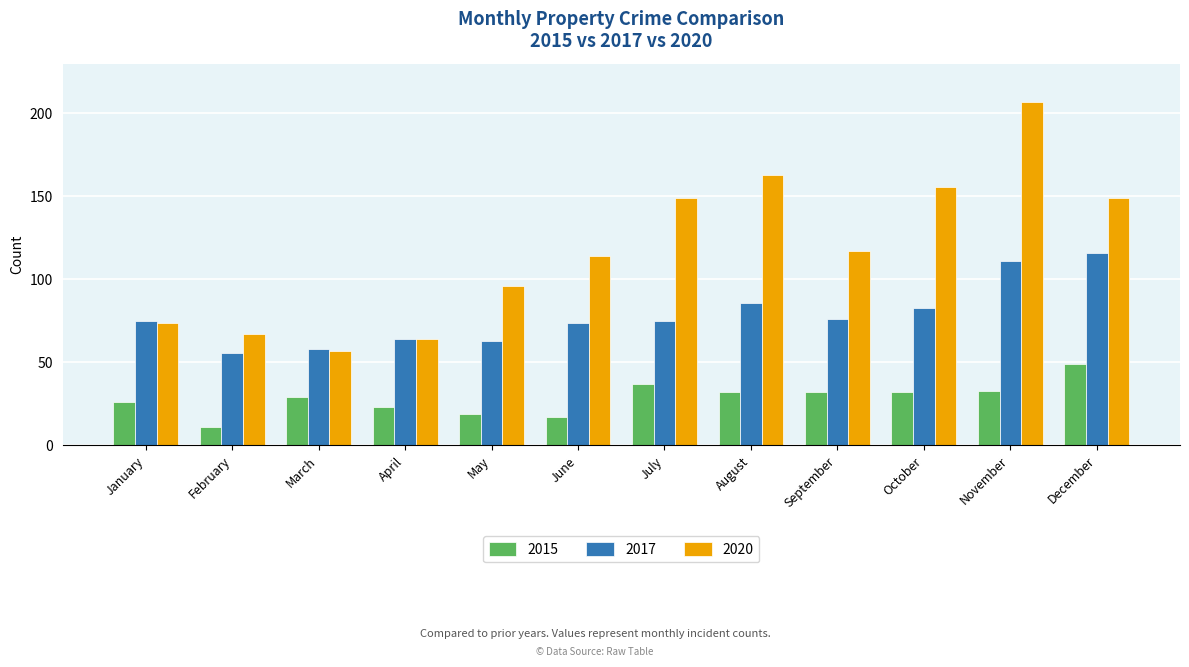

At which label does 2015 first exceed 32?

July